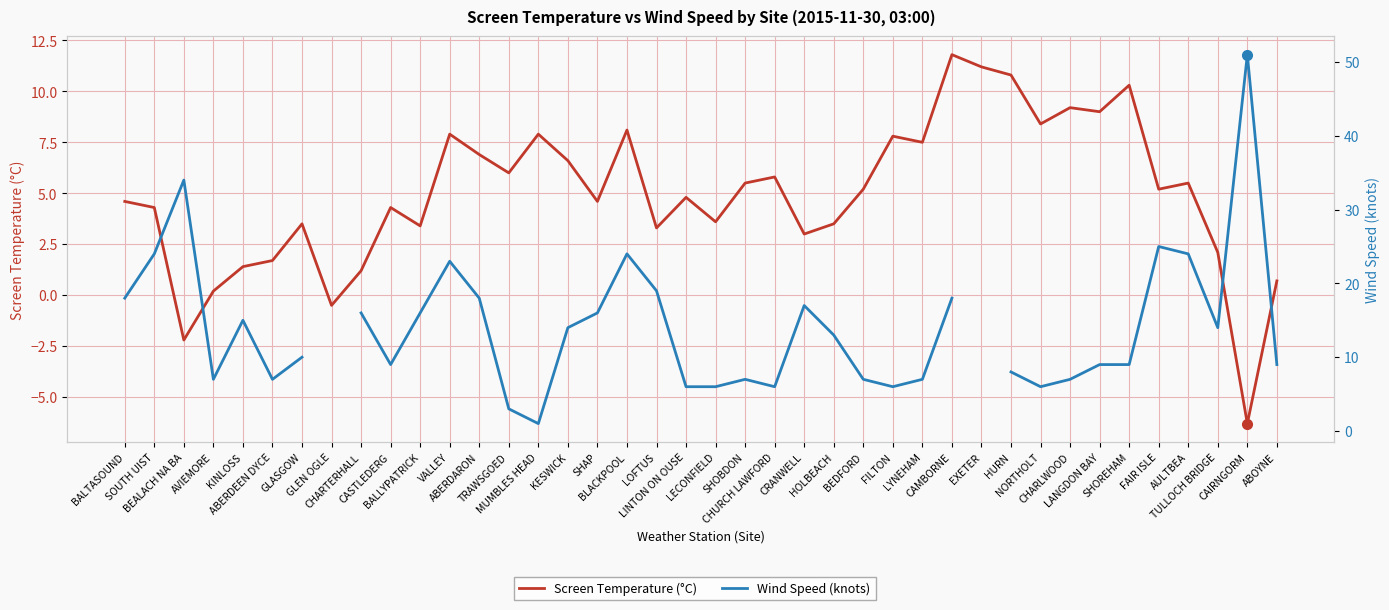

Which category has the highest value in the Wind Speed (knots) series?

CAIRNGORM